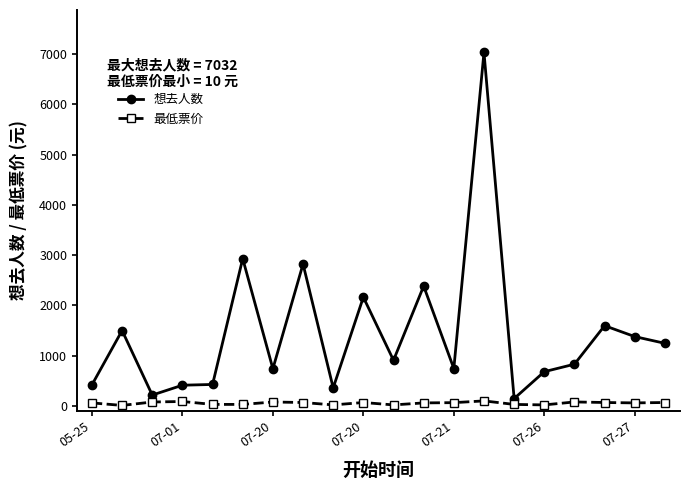

True or false: 最低票价 and 想去人数 cross at least once.

False